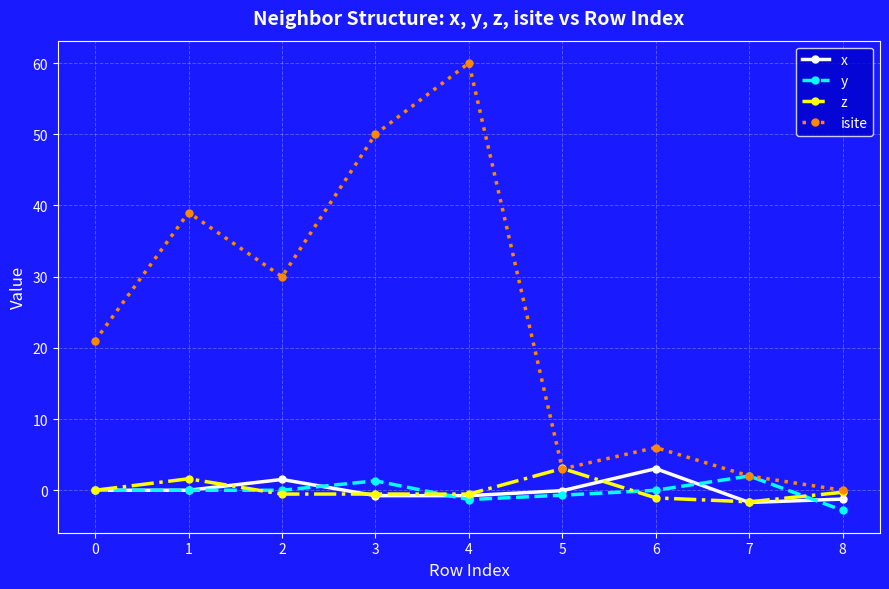

Where is the first local maximum for z?

1